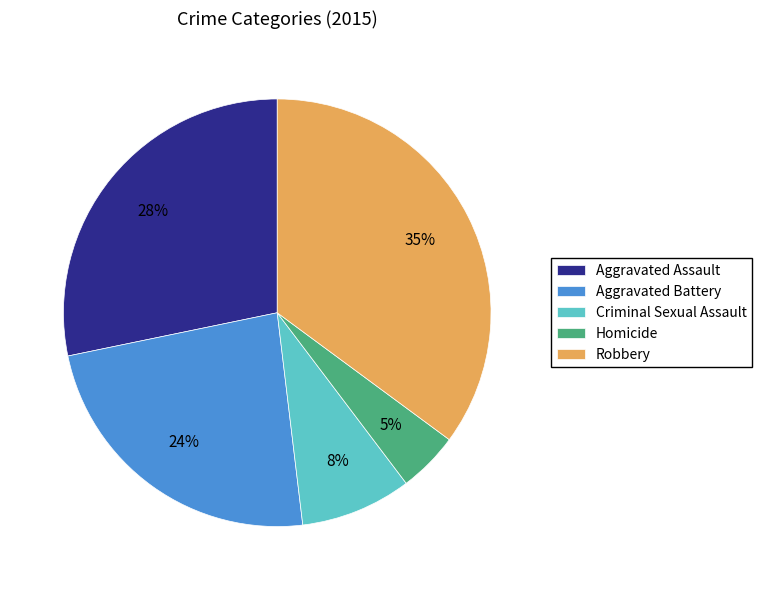

Count the number of slices in the pie.

5